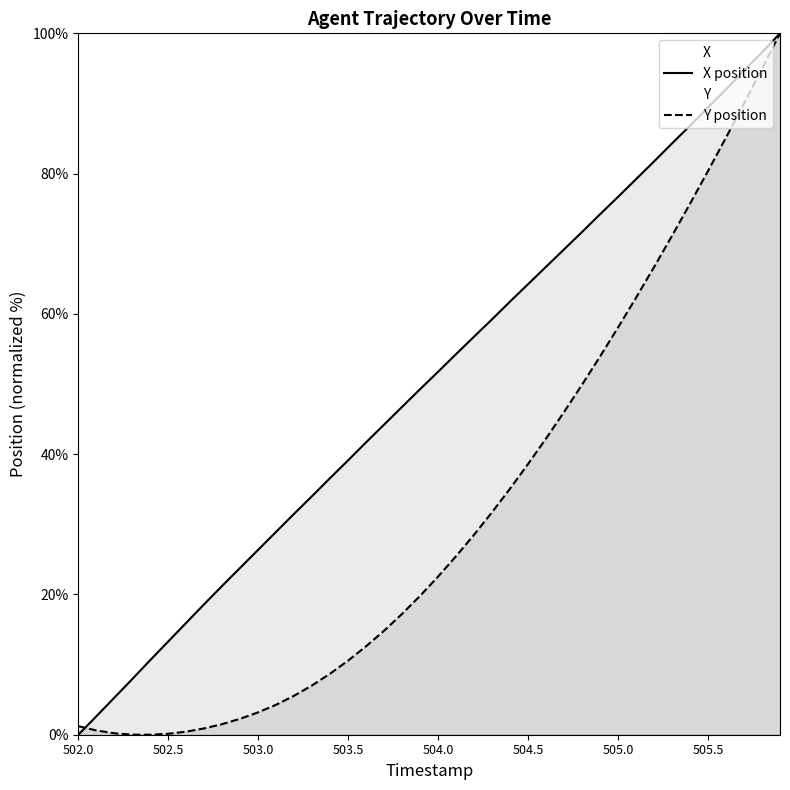

What is the maximum value for Y position?

100.0